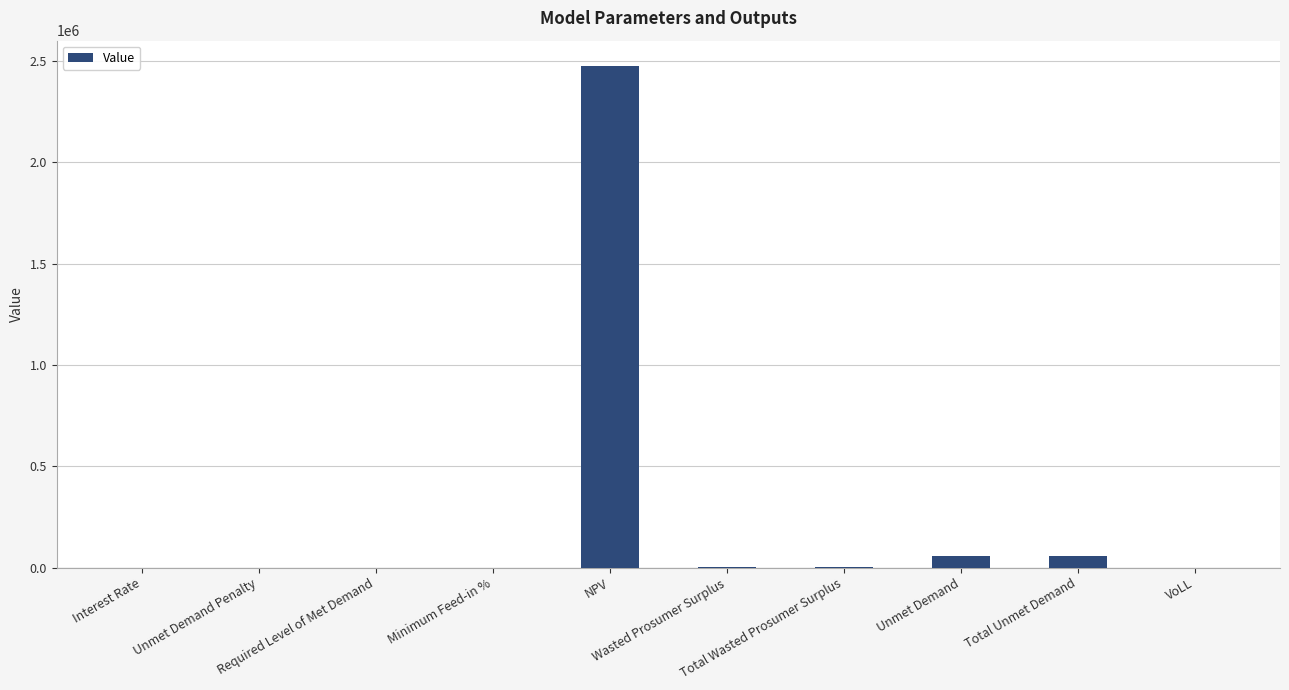

List the labels in order of value, largest first.

NPV, Unmet Demand, Total Unmet Demand, Wasted Prosumer Surplus, Total Wasted Prosumer Surplus, VoLL, Interest Rate, Minimum Feed-in %, Unmet Demand Penalty, Required Level of Met Demand